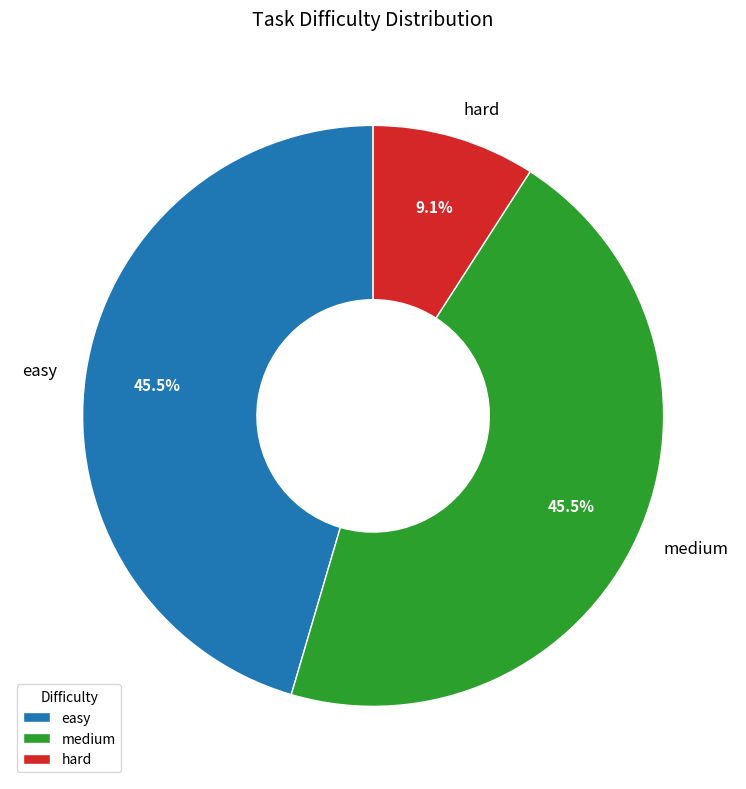

Which category has the smallest portion of the pie?

hard